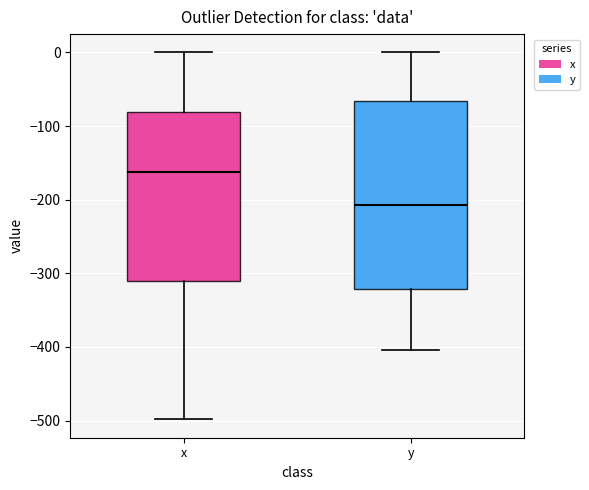

Reading left to right, transcribe this box plot: for each box, give where its median line is, the range the box spans, and where its two whiskers end, as read against the y-axis. The values are not printed on the chart, so give them approximately, as read against the axis.

x: median -160, box -310 to -80, whiskers -500 to 0
y: median -210, box -320 to -70, whiskers -400 to 0